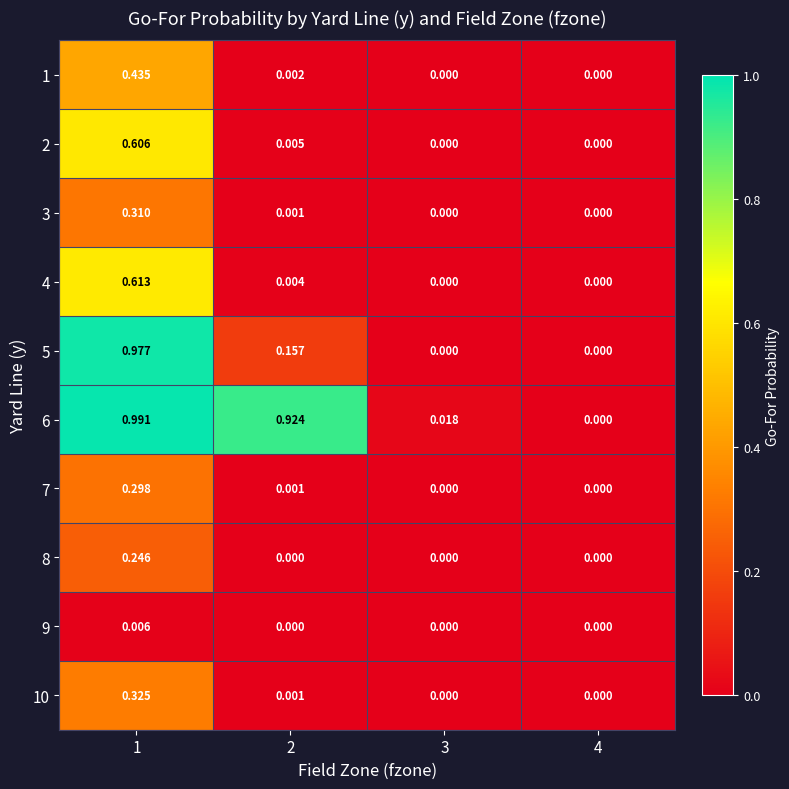

List the series in order of their peak value, highest first.

6, 5, 4, 2, 1, 10, 3, 7, 8, 9